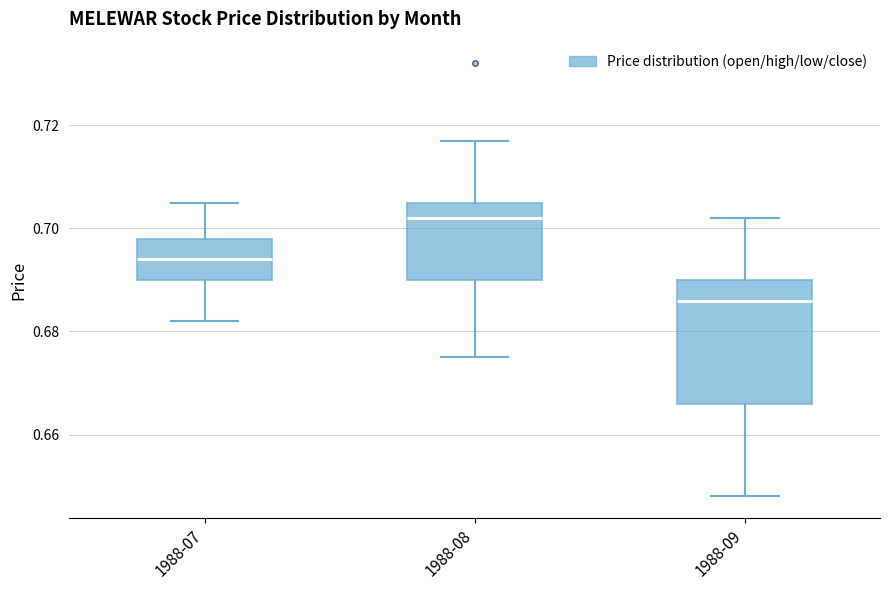

Reading left to right, transcribe this box plot: for each box, give where its median line is, the range the box spans, and where its two whiskers end, as read against the y-axis. The values are not printed on the chart, so give them approximately, as read against the axis.

1988-07: median 0.694, box 0.690 to 0.698, whiskers 0.682 to 0.706
1988-08: median 0.702, box 0.690 to 0.706, whiskers 0.676 to 0.718
1988-09: median 0.686, box 0.666 to 0.690, whiskers 0.648 to 0.702